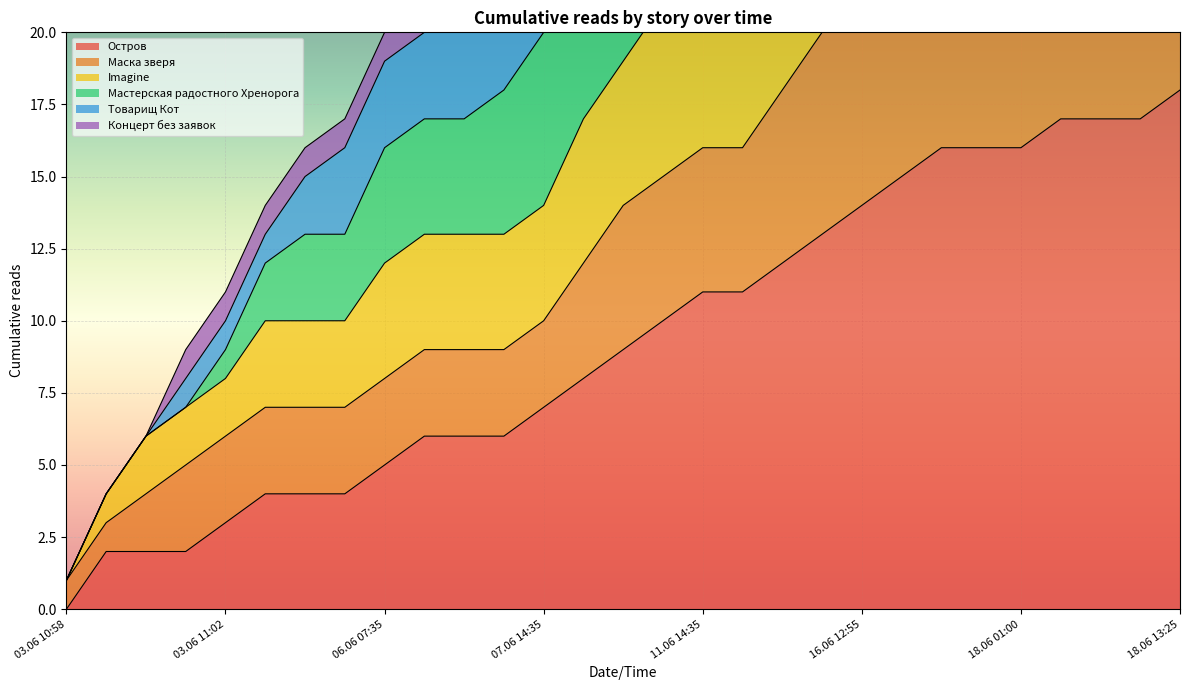

What is the value of the Остров point at the 13th from the left?

7